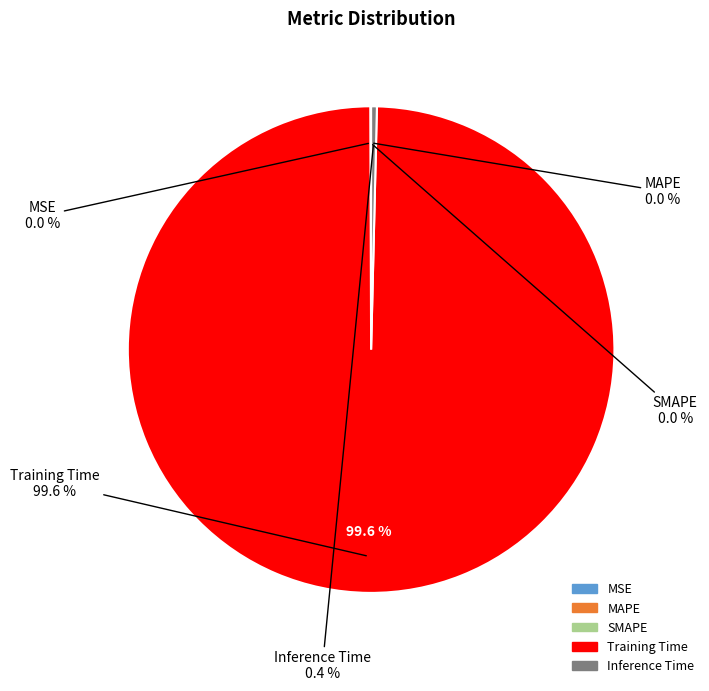

Is it true that SMAPE is 1% of the pie?

False